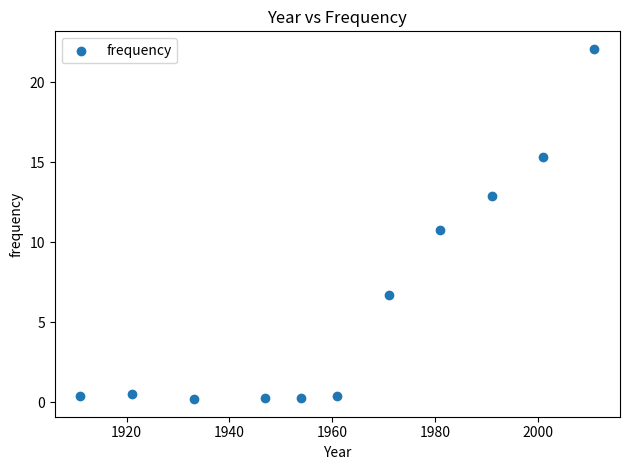

What is the range of Y values (max minus min)?

21.9